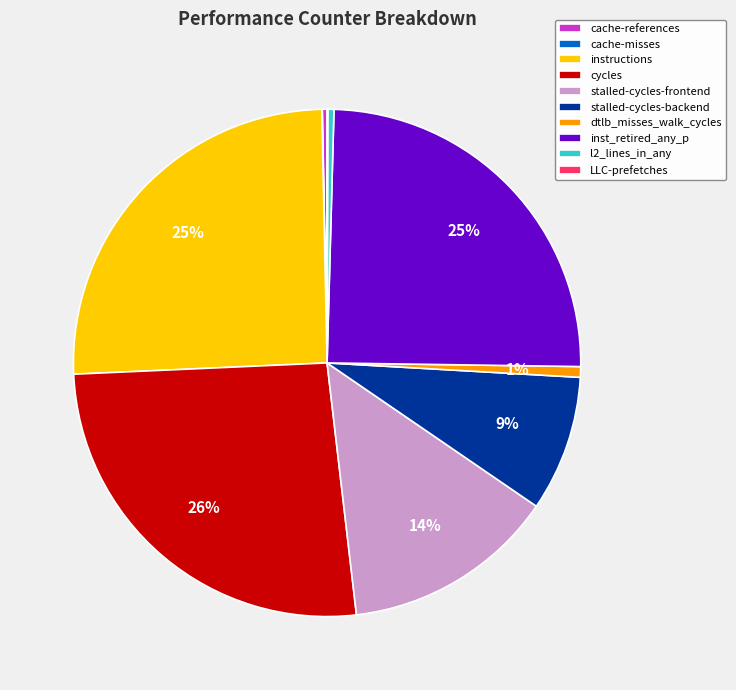

Is it true that inst_retired_any_p is 25% of the pie?

True